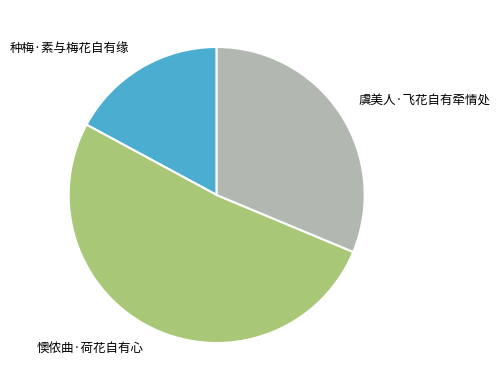

What is the smallest slice in the pie chart?

种梅·素与梅花自有缘